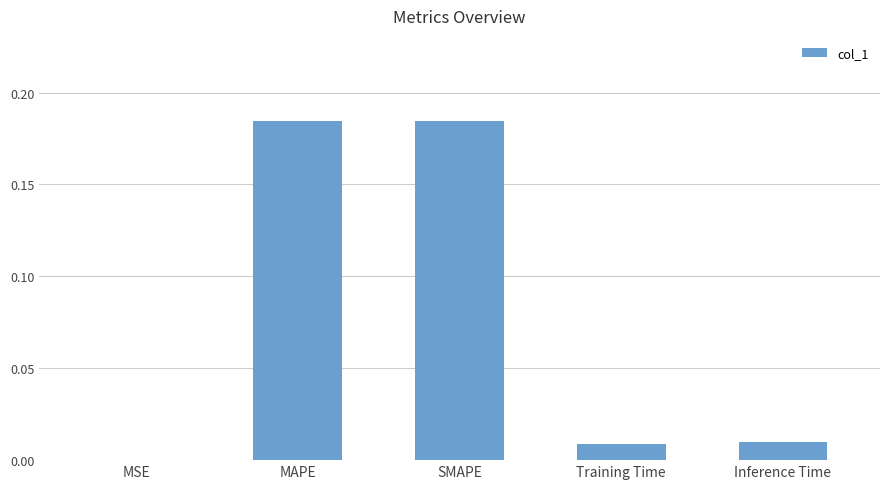

What is the sum of all values?

0.4